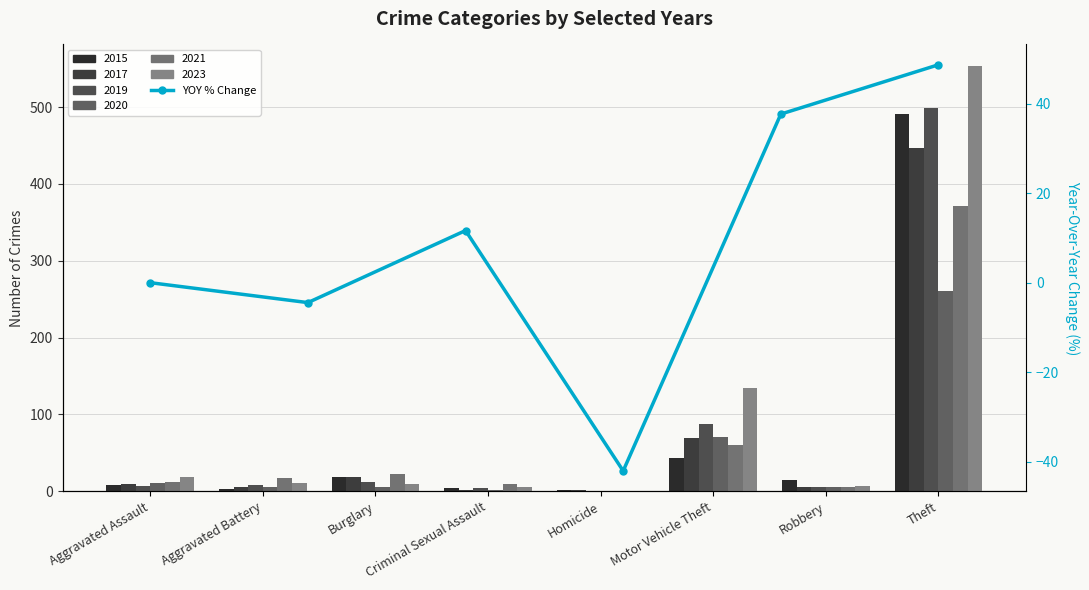

List the labels in order of value, smallest first.

Criminal Sexual Assault, Aggravated Battery, Aggravated Assault, Burglary, Homicide, Motor Vehicle Theft